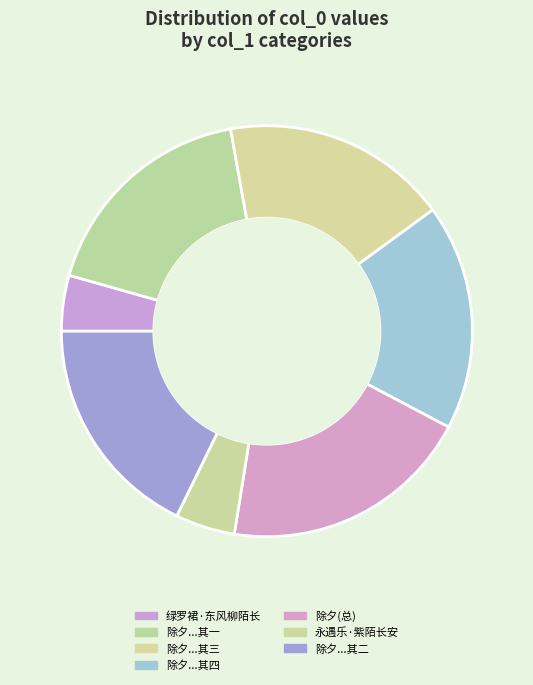

Count the number of slices in the pie.

7